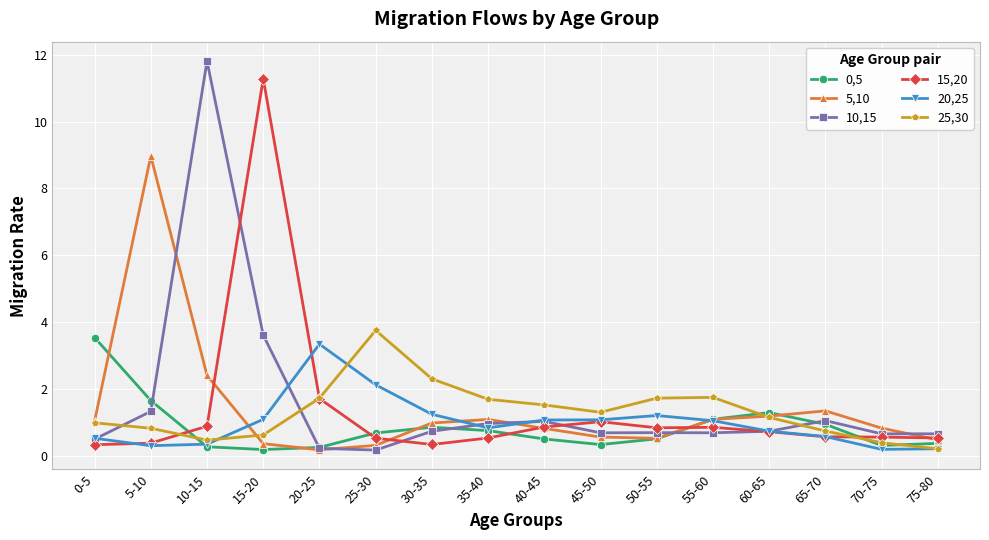

How many lines are shown in the chart?

6